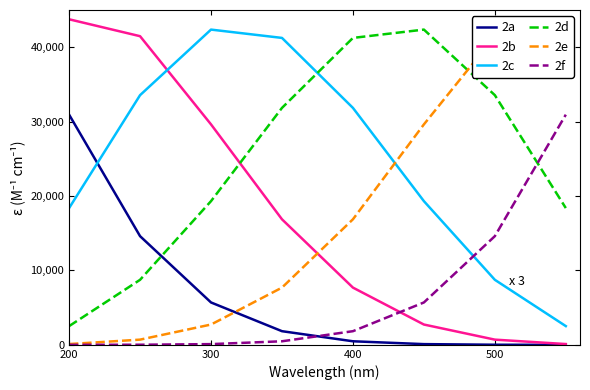

Which series ends up on top after the final intersection of 2a and 2d?

2d